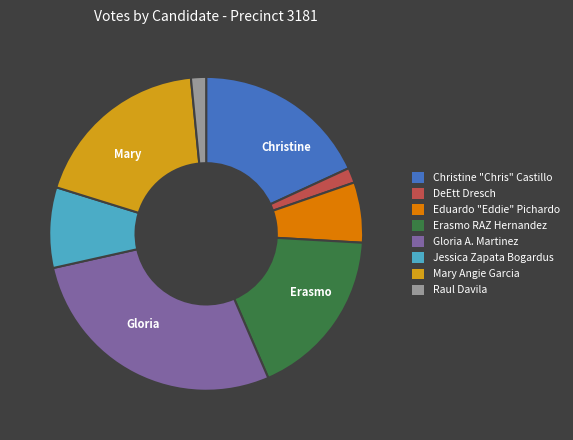

Do Raul Davila and Mary Angie Garcia together represent more than half of the pie?

No